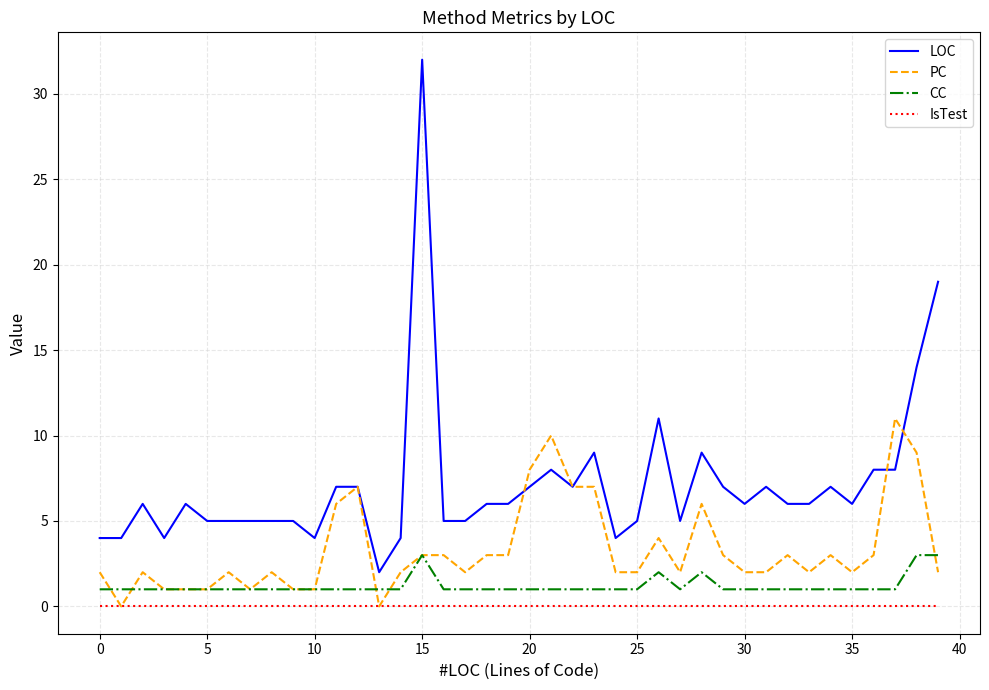

After their last crossing, which series has the higher values: CC or PC?

CC